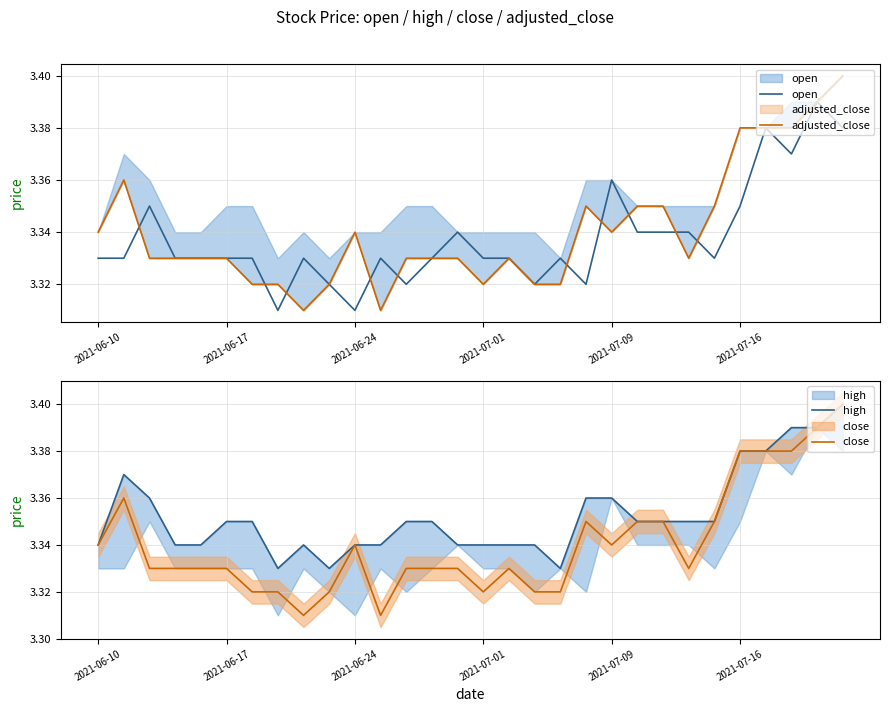

List the series in order of their peak value, highest first.

adjusted_close, high, close, open